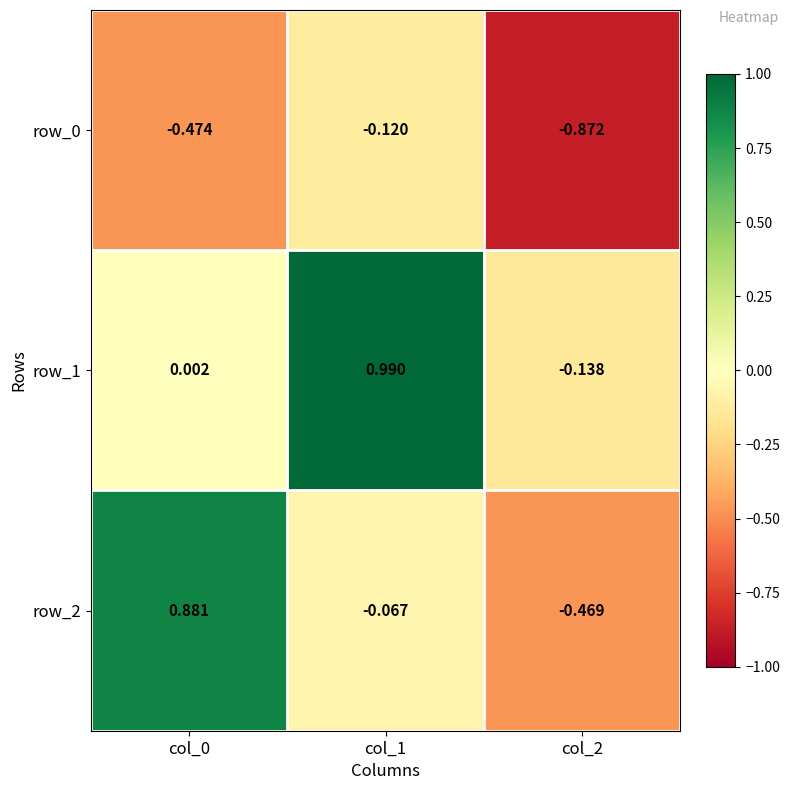

Which series has the largest range (max minus min)?

row_2